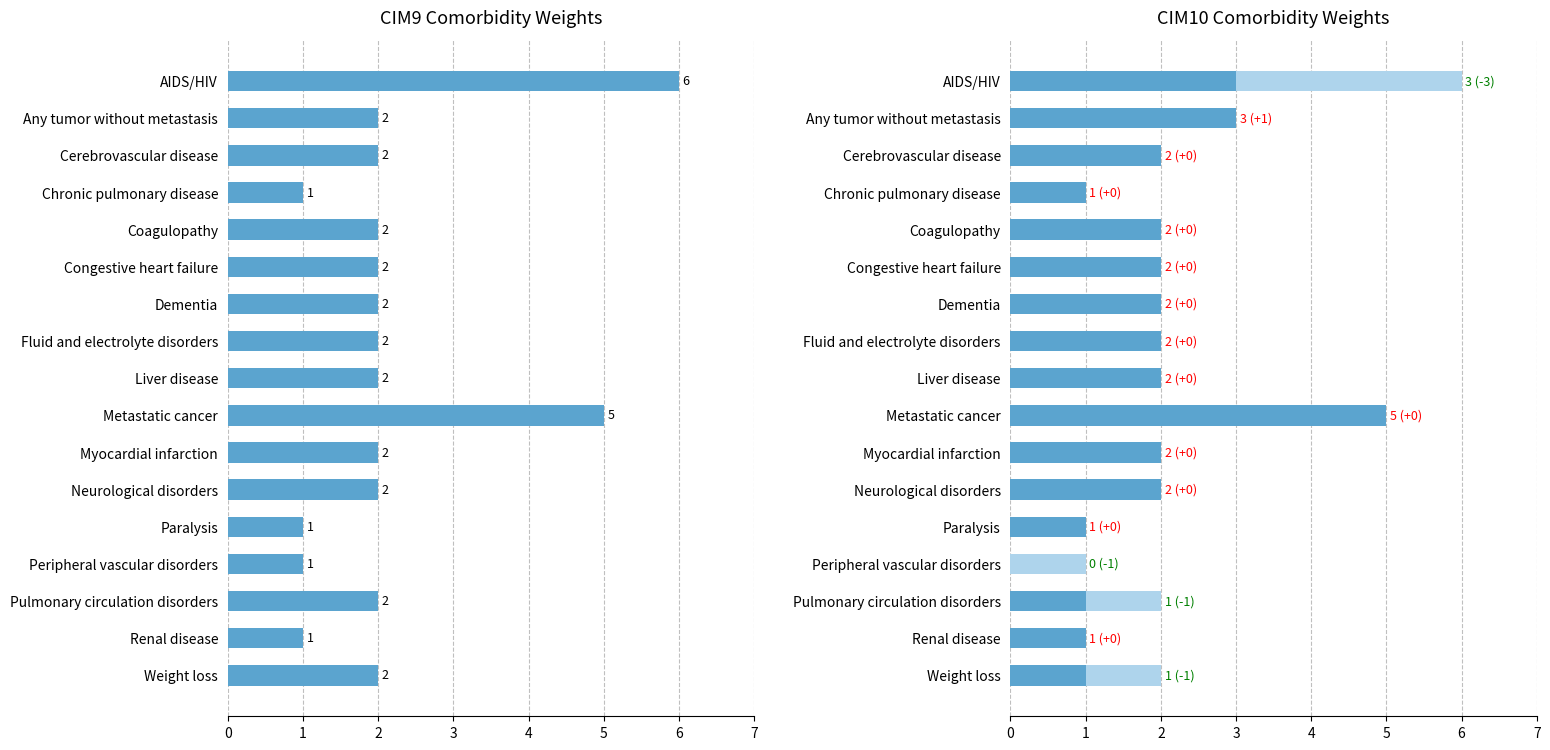

Reading right to left, extract all data points from this chart.

CIM9: 2	1	2	1	1	2	2	5	2	2	2	2	2	1	2	2	6
CIM9 (reference): 2	1	2	1	1	2	2	5	2	2	2	2	2	1	2	2	6
CIM10: 1	1	1	0	1	2	2	5	2	2	2	2	2	1	2	3	3